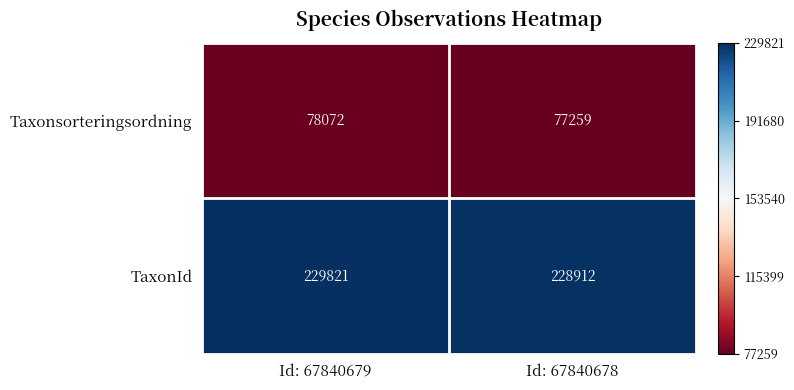

Reading left to right, list all the values displayed in this chart.

Taxonsorteringsordning: Id: 67840679=78072	Id: 67840678=77259
TaxonId: Id: 67840679=229821	Id: 67840678=228912